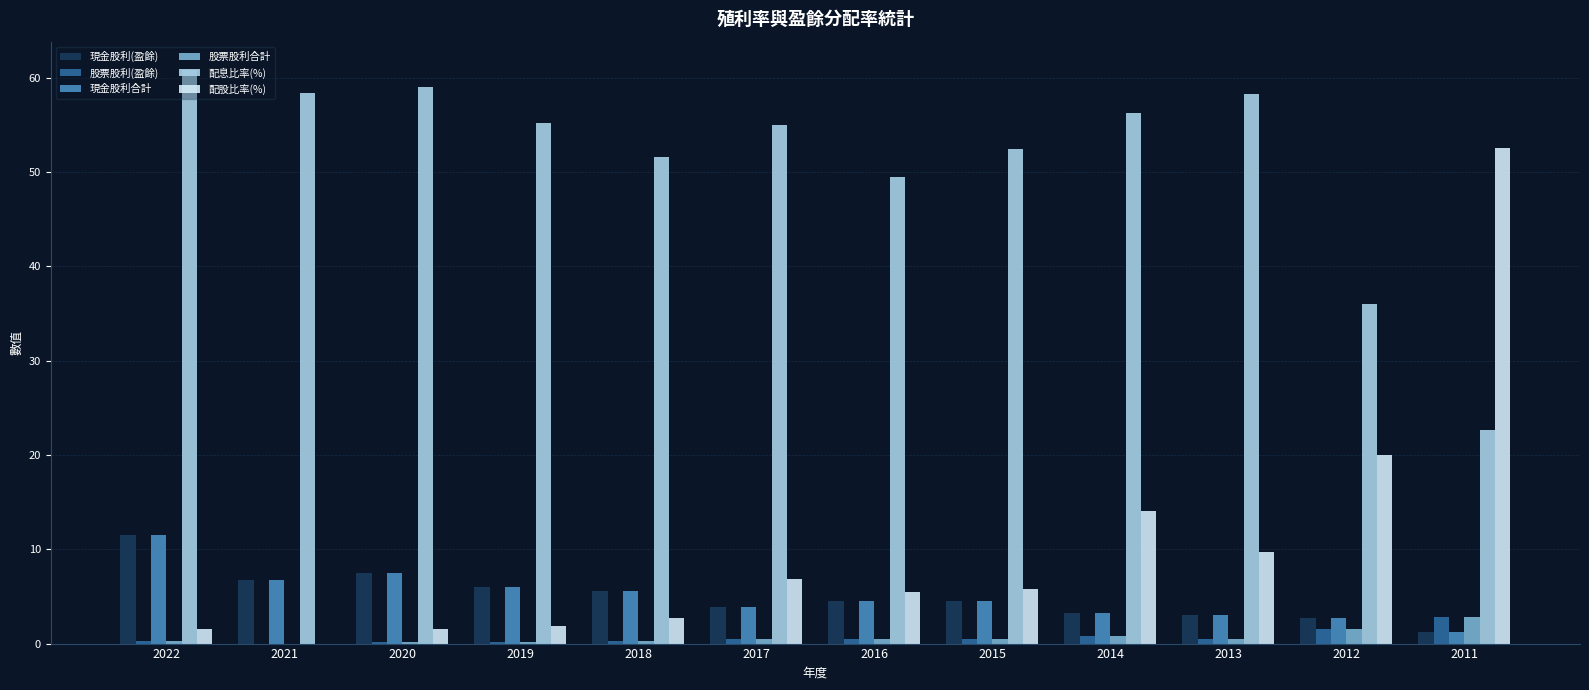

What is the maximum value shown in the chart?

60.8